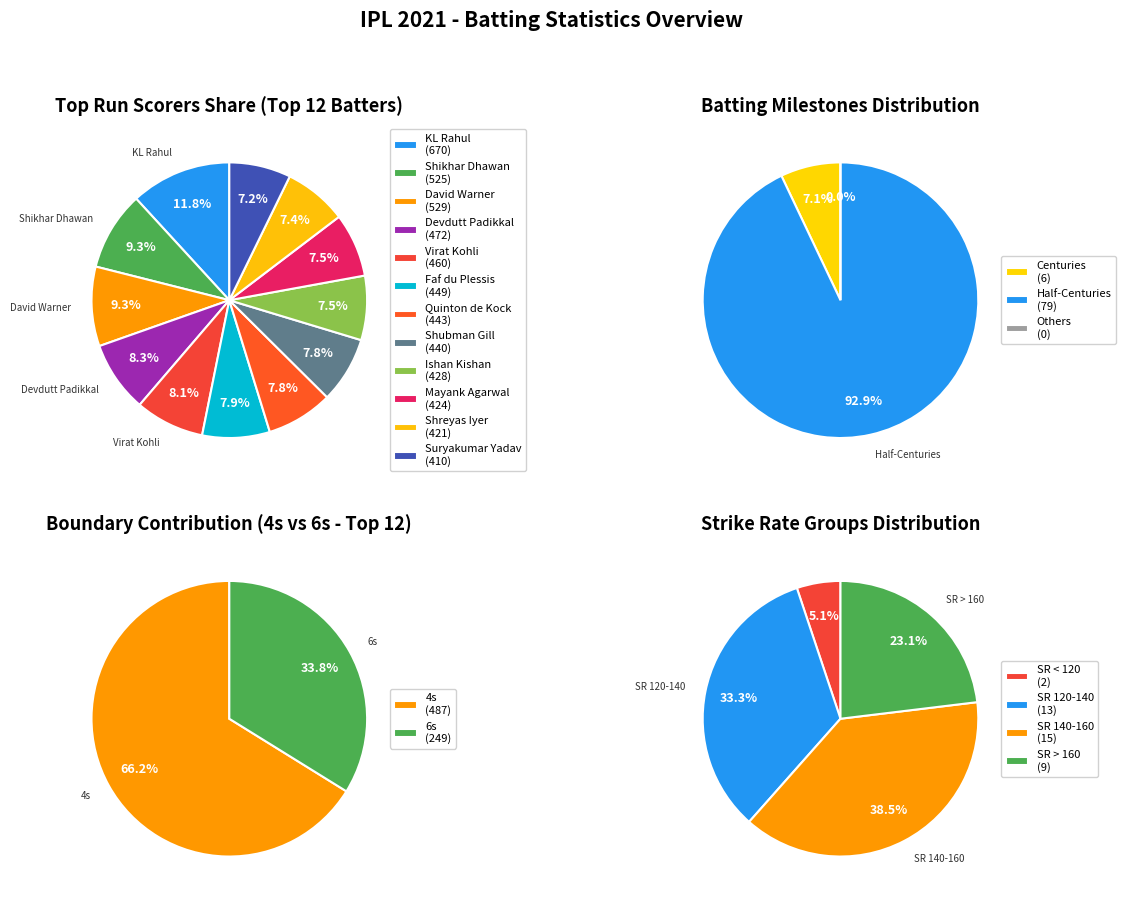

How much of the chart is everything except 1?

100.0%